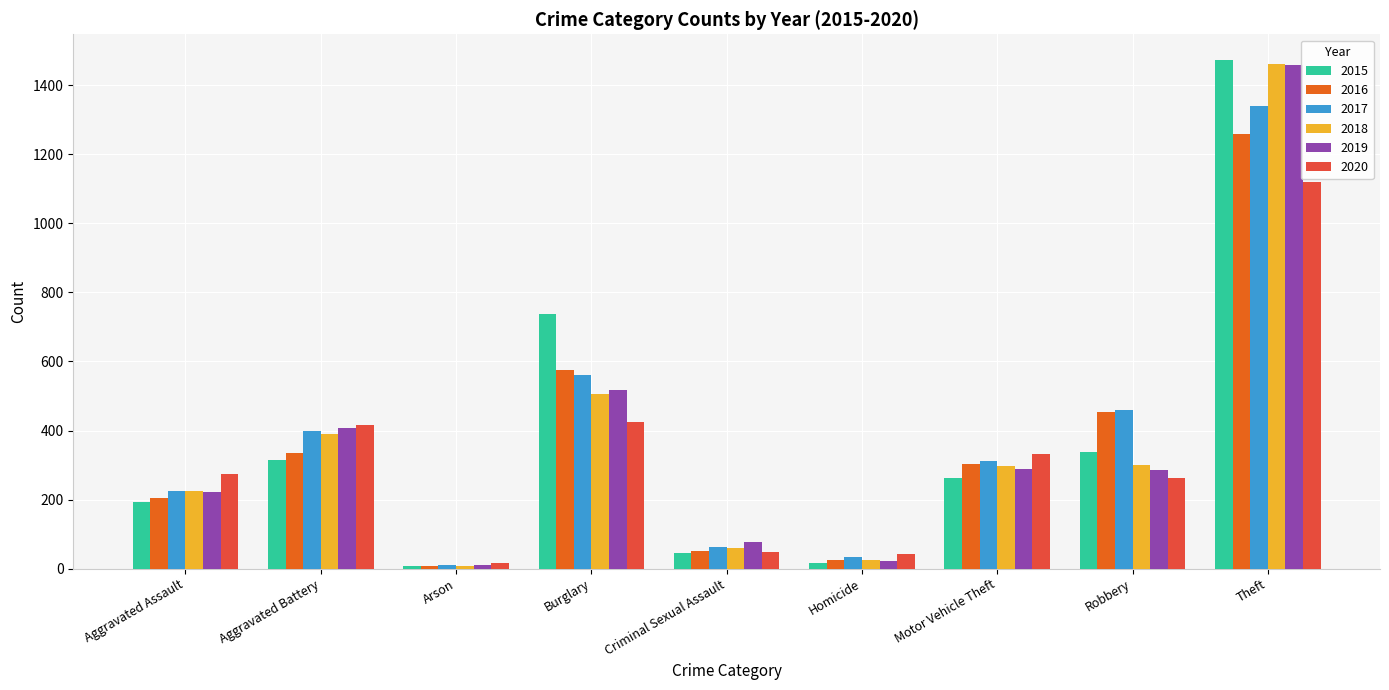

True or false: 2019 has a value of 1459 at Theft.

True